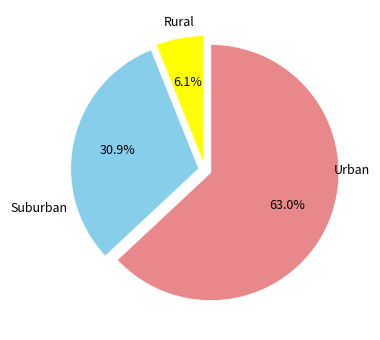

Is there any slice that represents more than half of the pie?

Yes